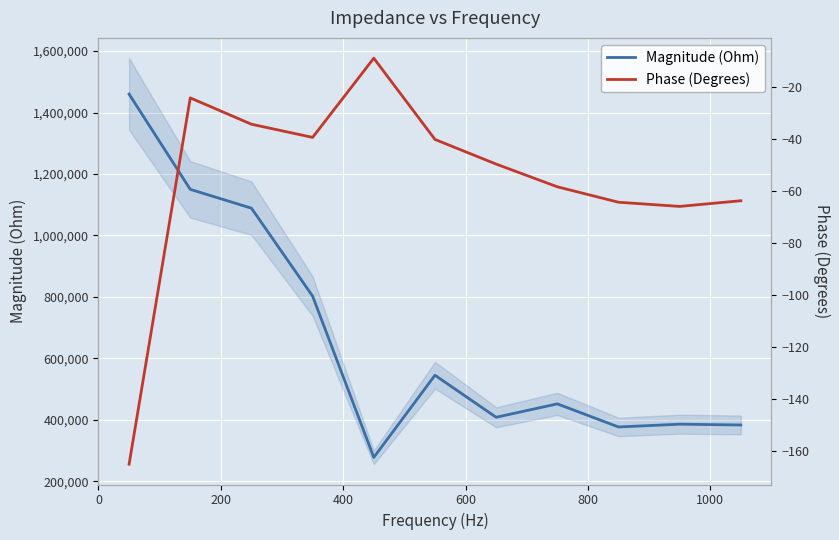

How many interior local valleys does the Magnitude (Ohm) series have?

3